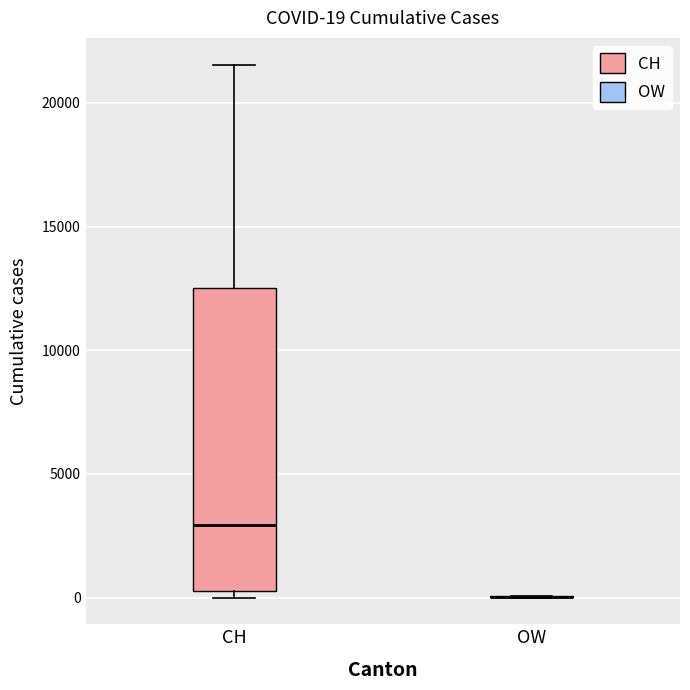

Which box is the tallest, from its lower edge to its upper edge?

CH